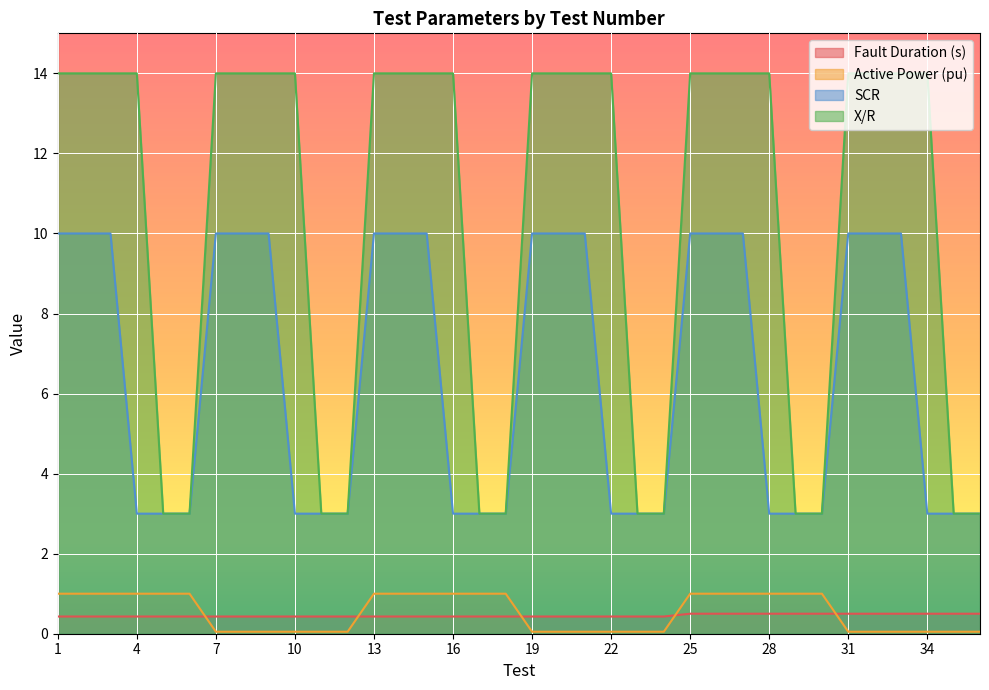

Which series has the largest range (max minus min)?

X/R